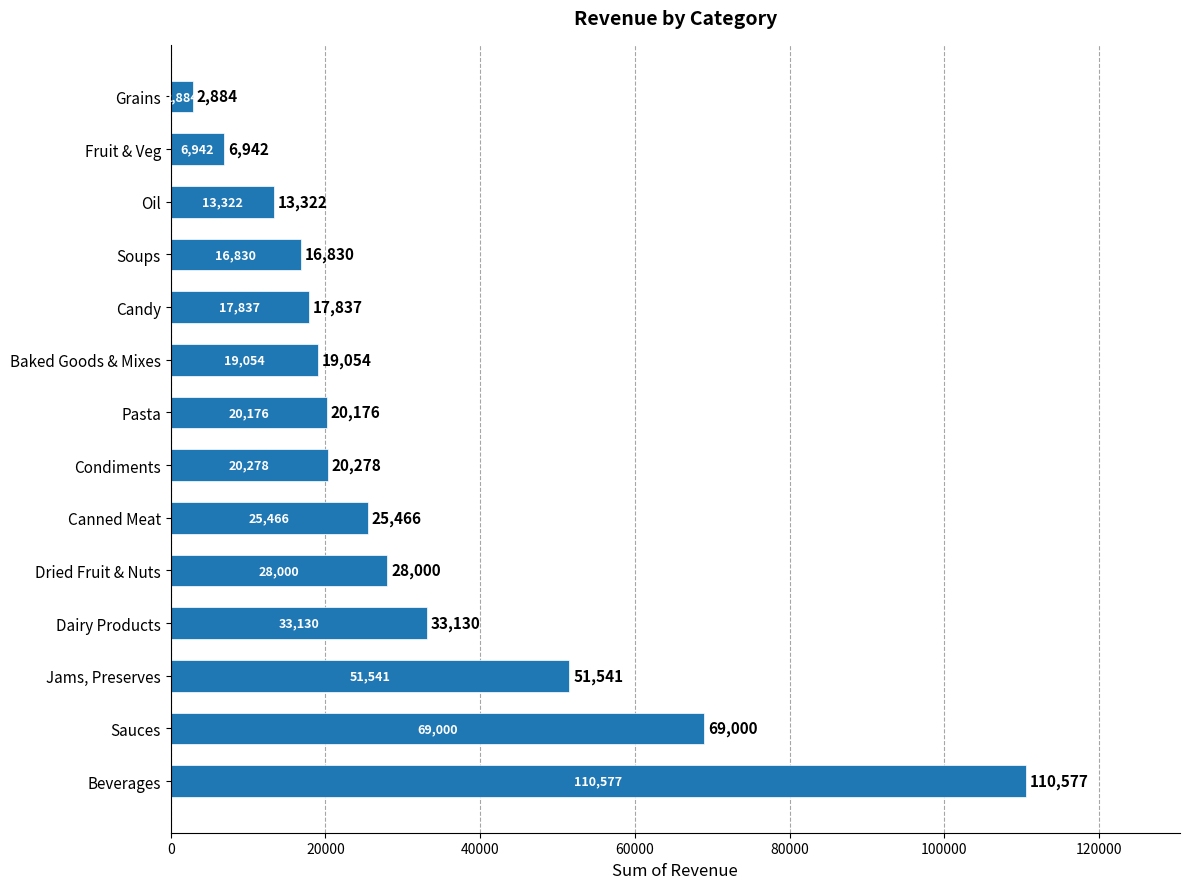

Does the chart contain stacked bars?

No